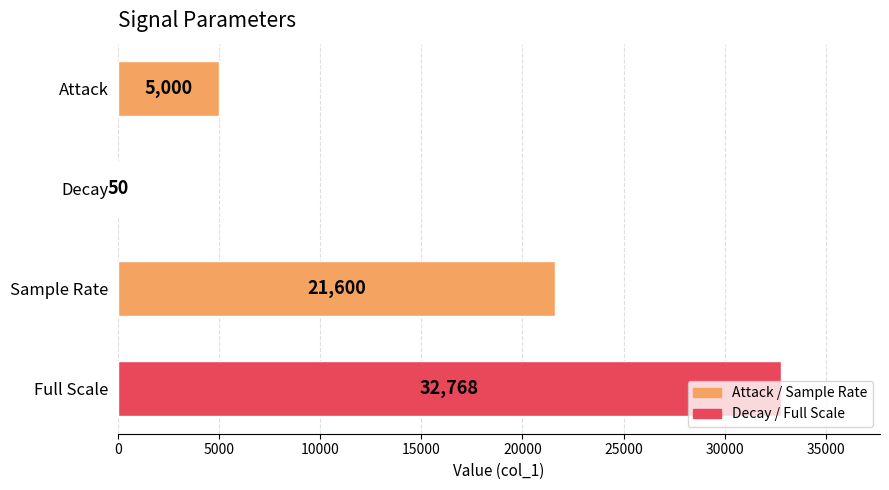

What is the change in value from Decay to Full Scale?

+32718